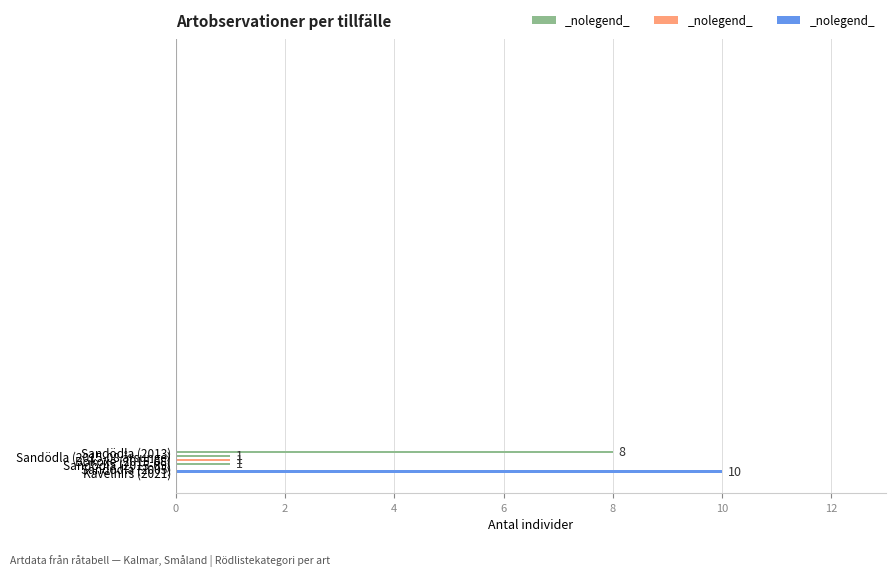

What is the average value?

4